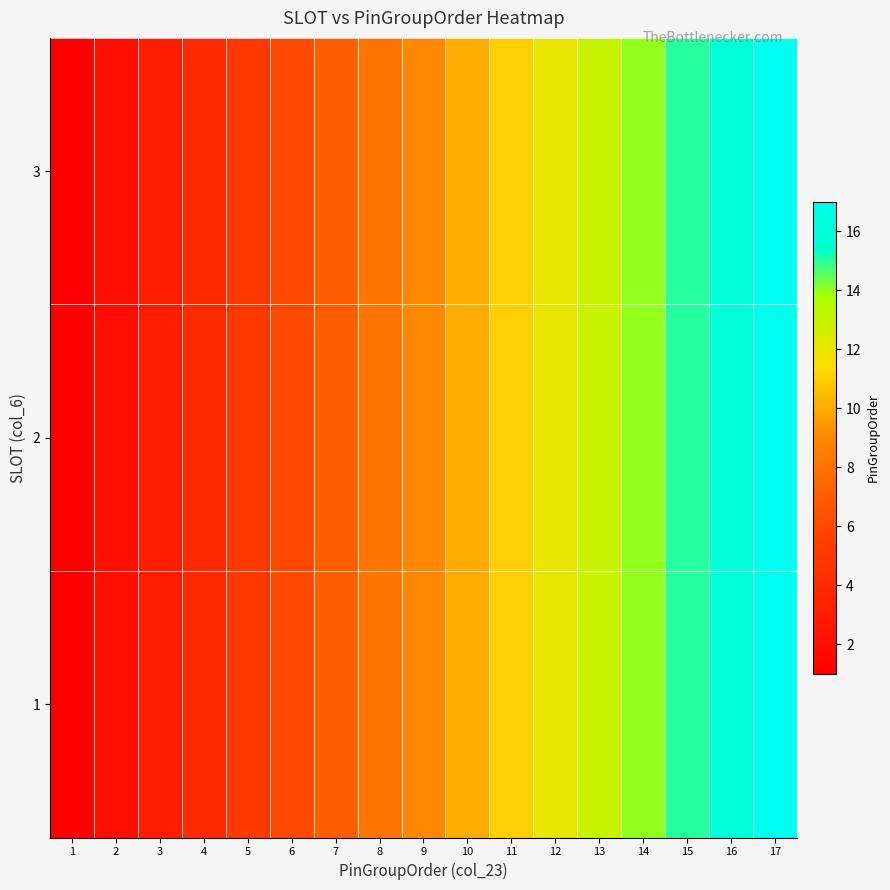

What is the greatest value displayed?

17